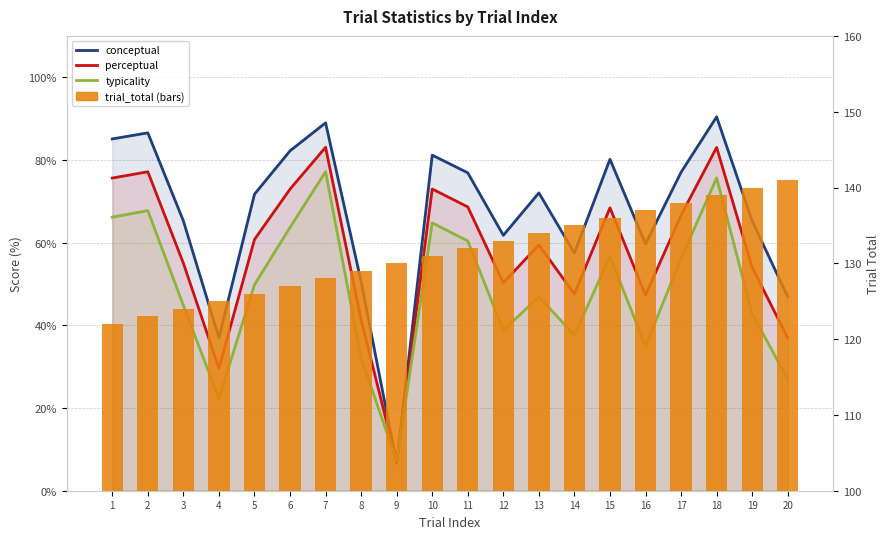

Reading left to right, what are all the values shown in this chart?

conceptual: 1=85.1	2=86.5	3=65.2	4=37.0	5=71.7	6=82.2	7=89.0	8=50.6	9=6.6	10=81.2	11=76.9	12=61.8	13=72.0	14=57.5	15=80.2	16=59.7	17=77.0	18=90.4	19=65.2	20=46.9
perceptual: 1=75.6	2=77.1	3=55.0	4=29.6	5=60.8	6=72.9	7=83.1	8=41.4	9=6.9	10=73.0	11=68.6	12=50.3	13=59.5	14=47.6	15=68.4	16=47.3	17=66.6	18=83.0	19=54.0	20=37.0
typicality: 1=66.2	2=67.7	3=44.8	4=22.3	5=49.8	6=63.7	7=77.2	8=32.1	9=7.1	10=64.8	11=60.4	12=38.8	13=46.9	14=37.6	15=56.7	16=35.0	17=56.2	18=75.6	19=42.8	20=27.0
trial_total (bars): 1=122.0	2=123.0	3=124.0	4=125.0	5=126.0	6=127.0	7=128.0	8=129.0	9=130.0	10=131.0	11=132.0	12=133.0	13=134.0	14=135.0	15=136.0	16=137.0	17=138.0	18=139.0	19=140.0	20=141.0